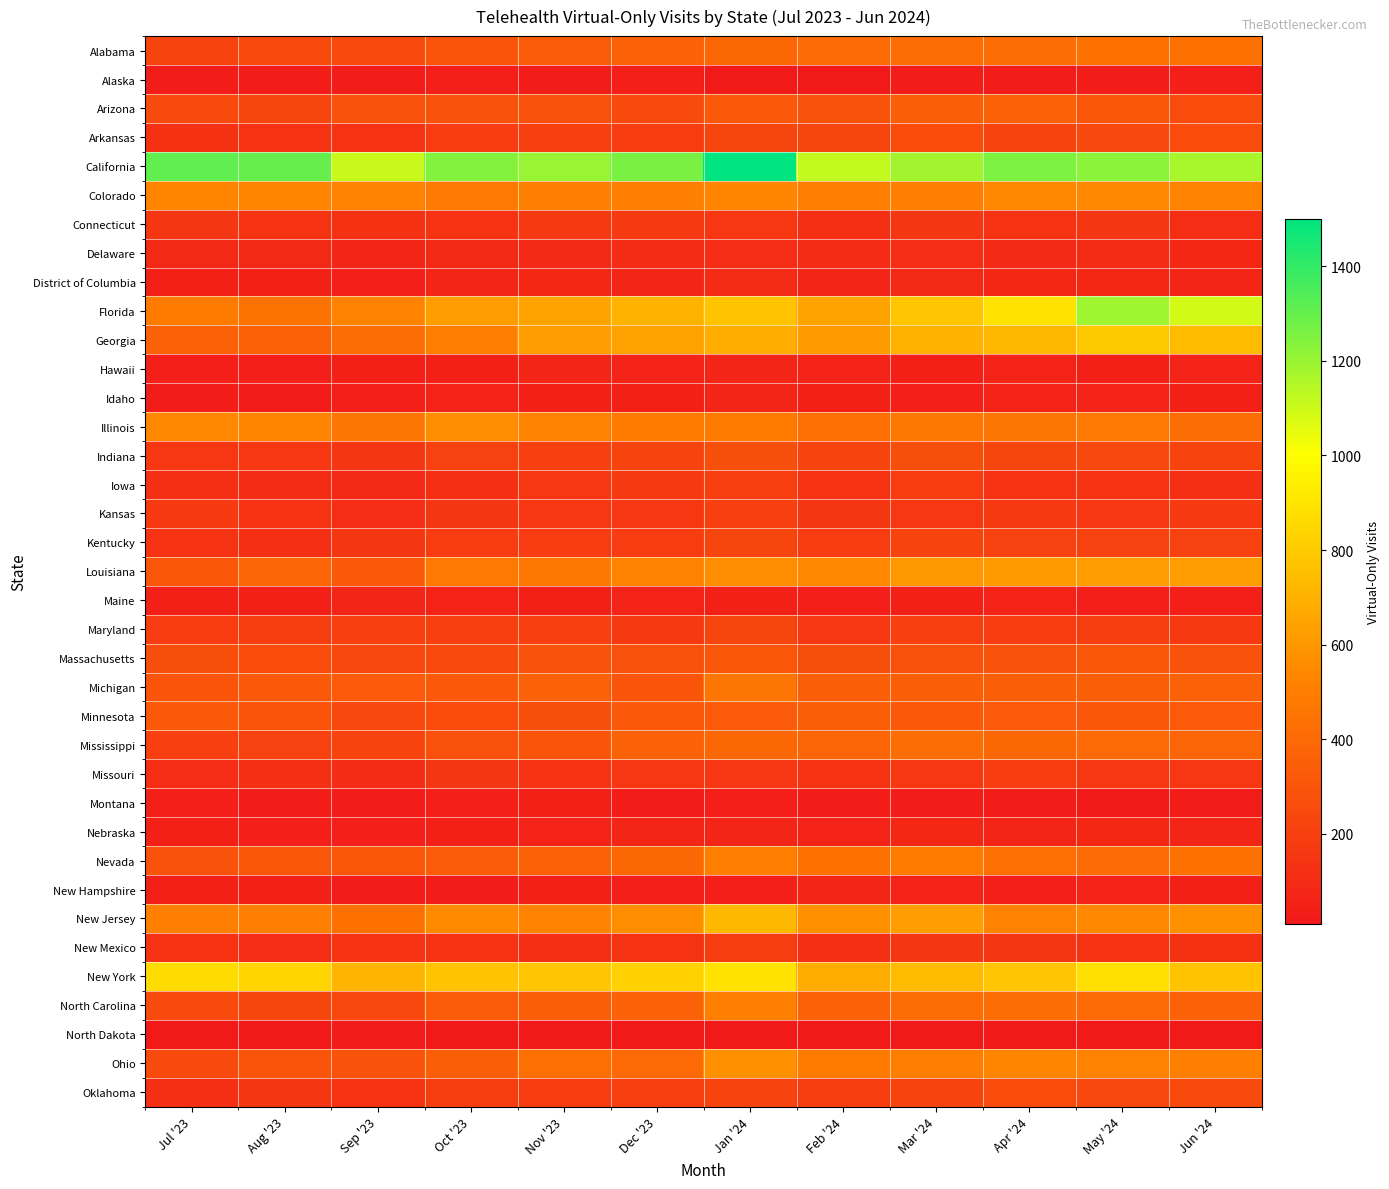

Count the number of data series in this chart.

37